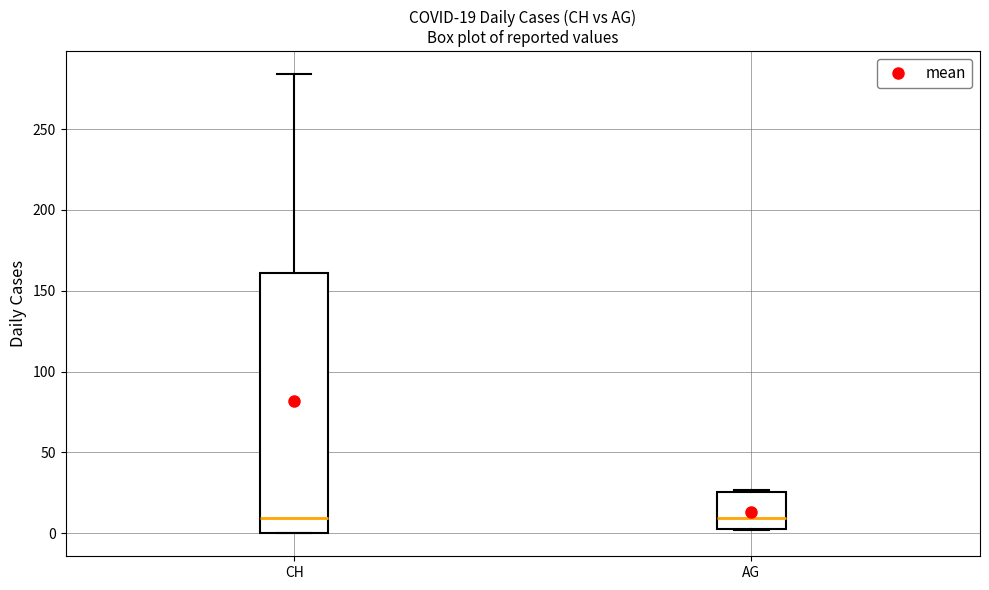

Comparing the boxes themselves (not the whiskers), which one is the tallest?

CH